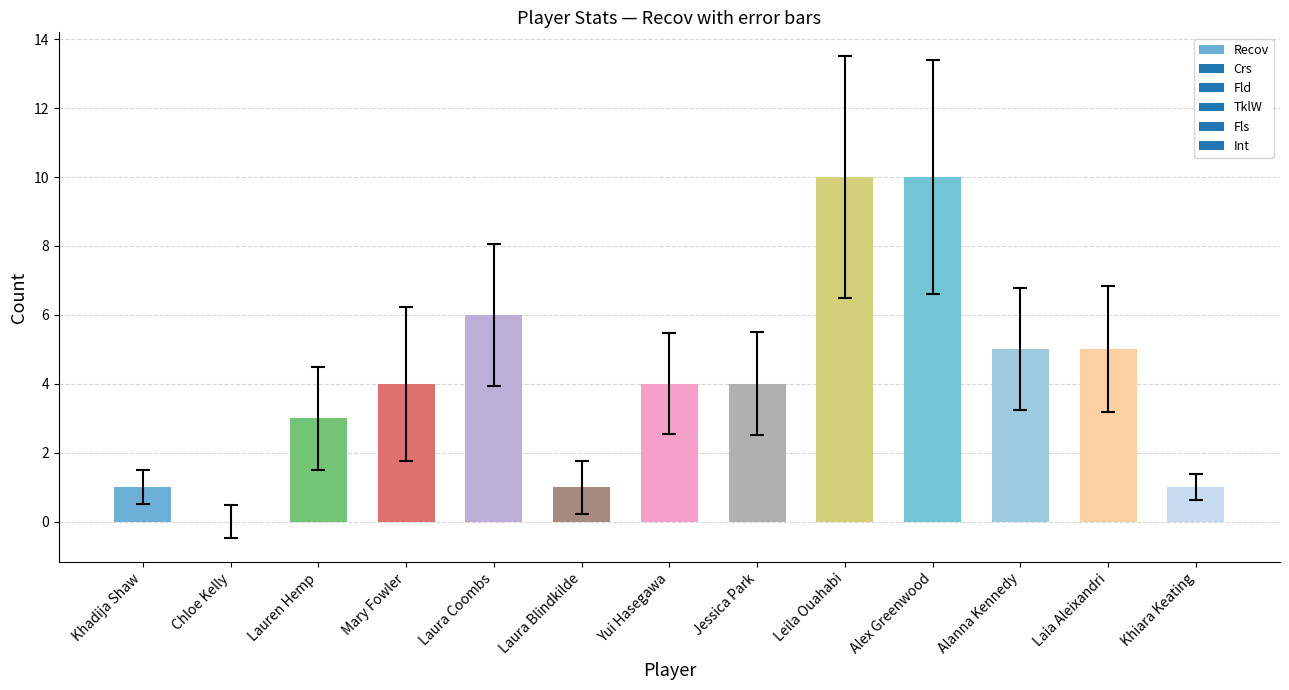

What is the greatest value displayed?

10